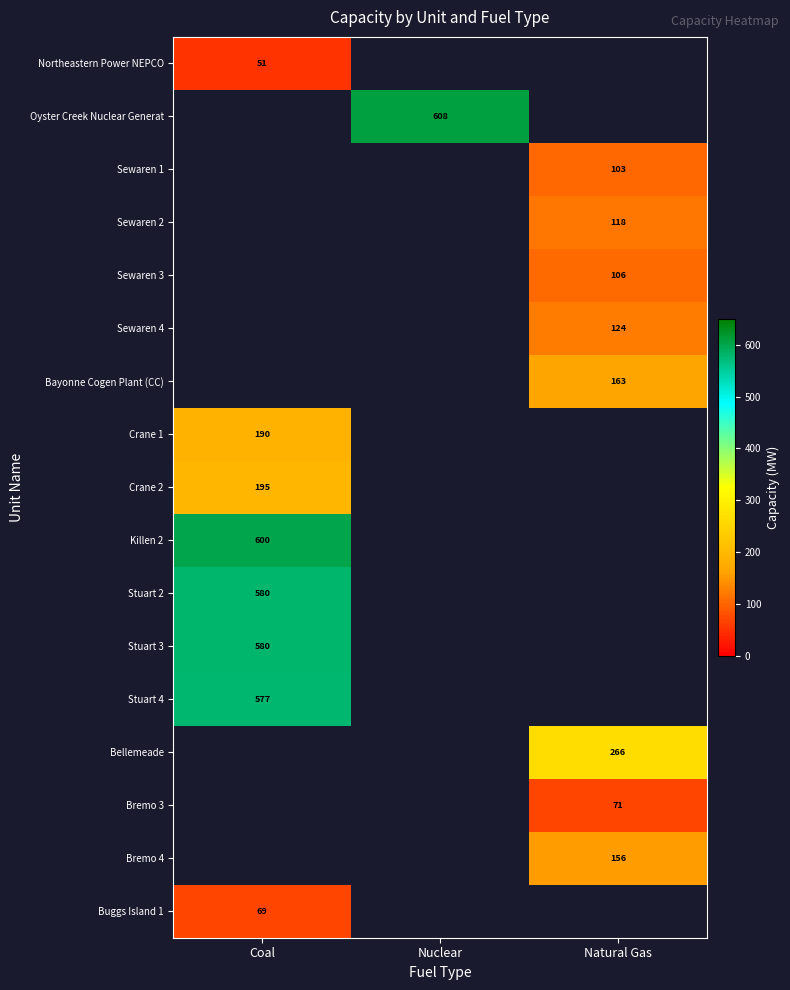

What is the minimum value shown in the chart?

51.0